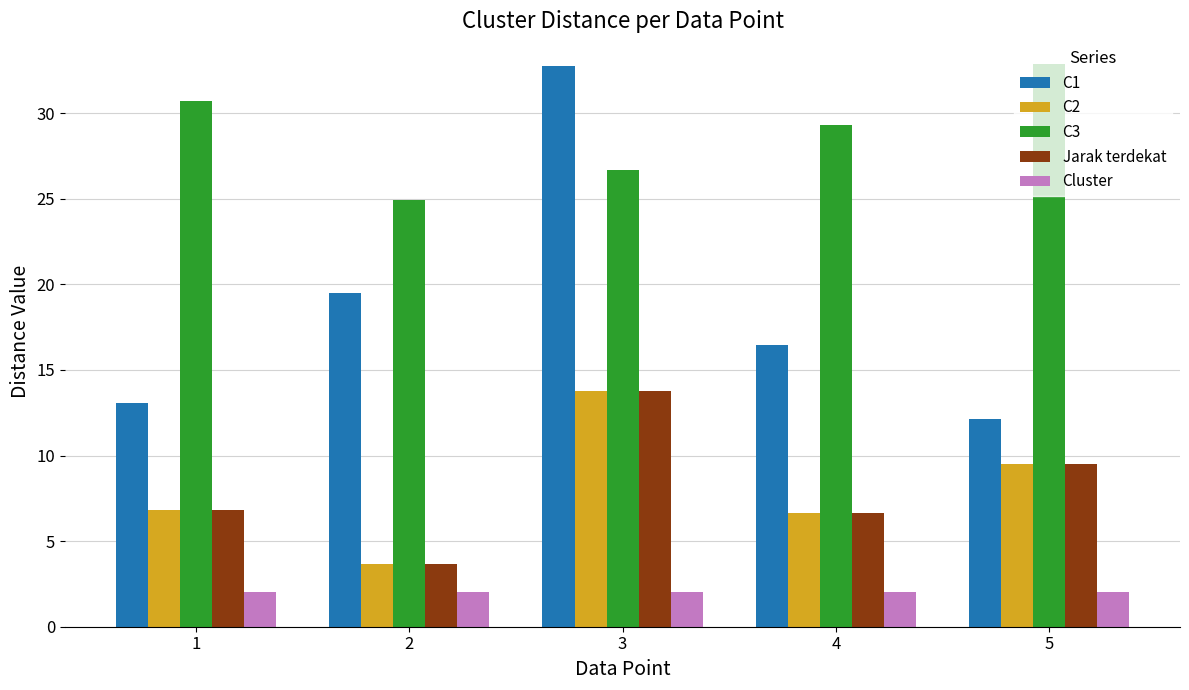

True or false: C3 has a value of 36.7 at 3.

False